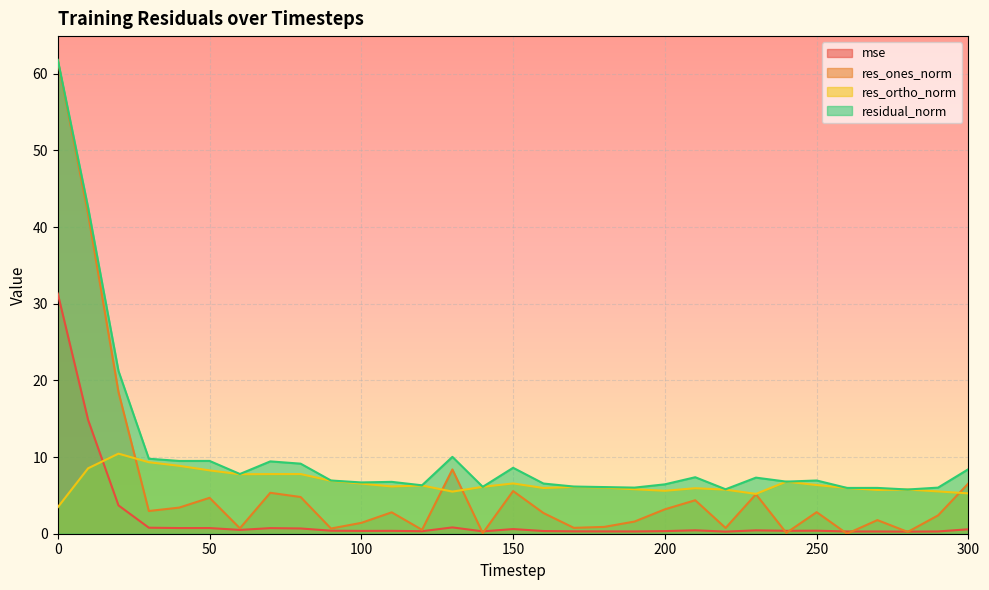

What is the difference between the maximum and second lowest values in the res_ones_norm series?

61.6